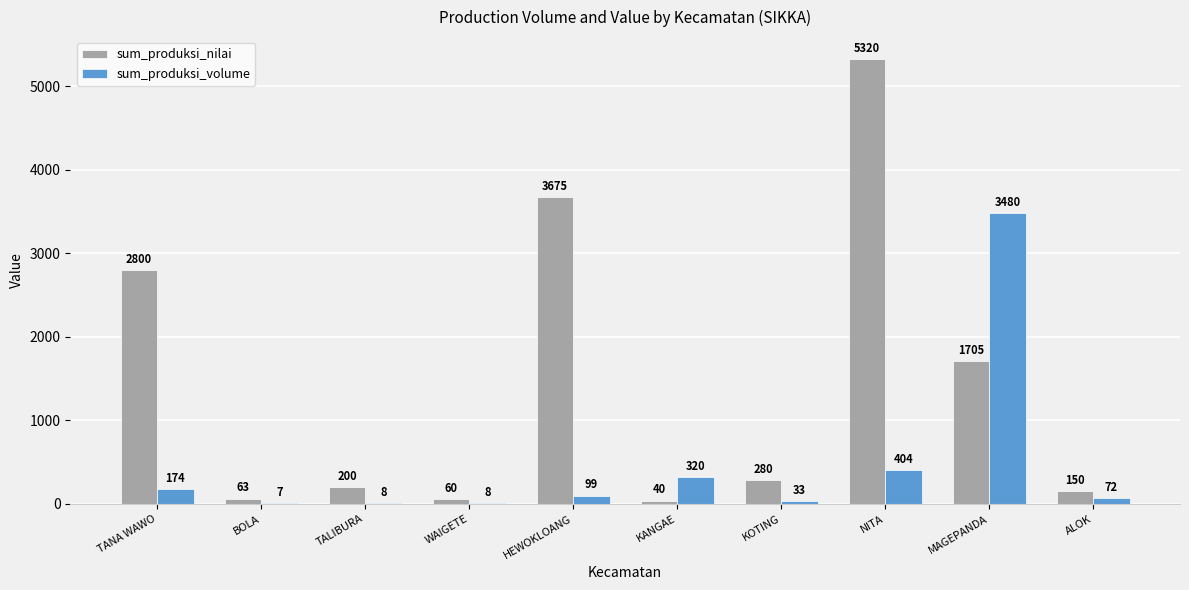

Are the bars grouped side by side (vs. stacked)?

Yes